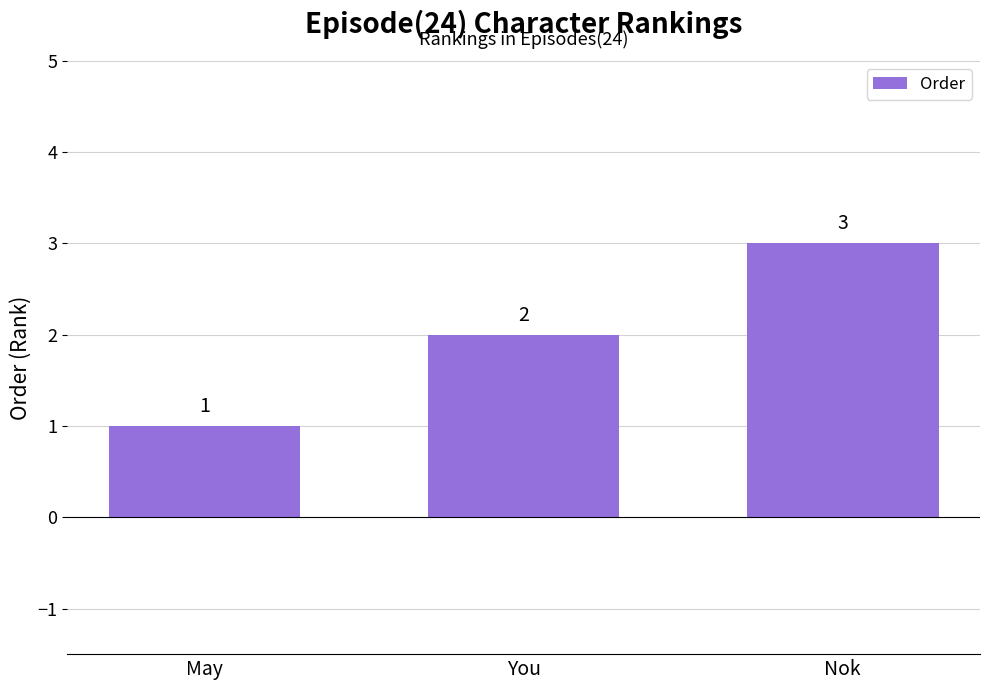

True or false: the data shows 3 at Nok.

True